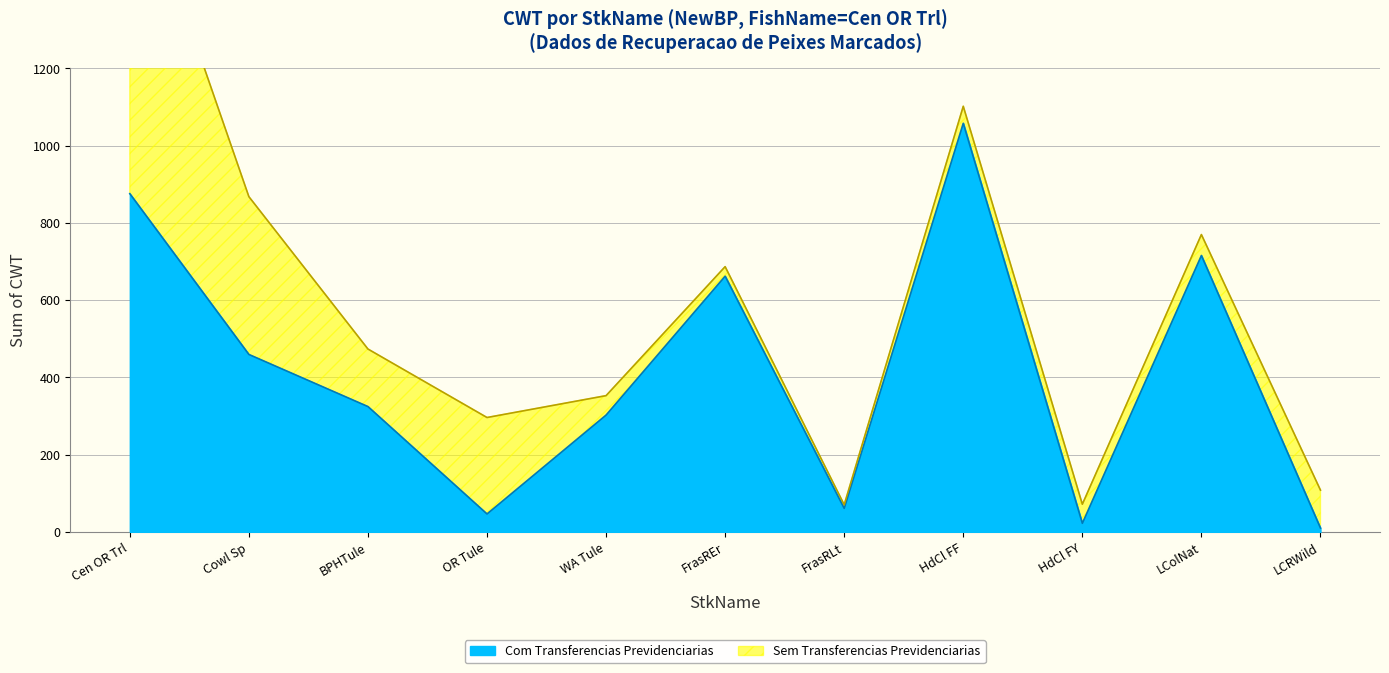

What position from the right is Cen OR Trl?

11